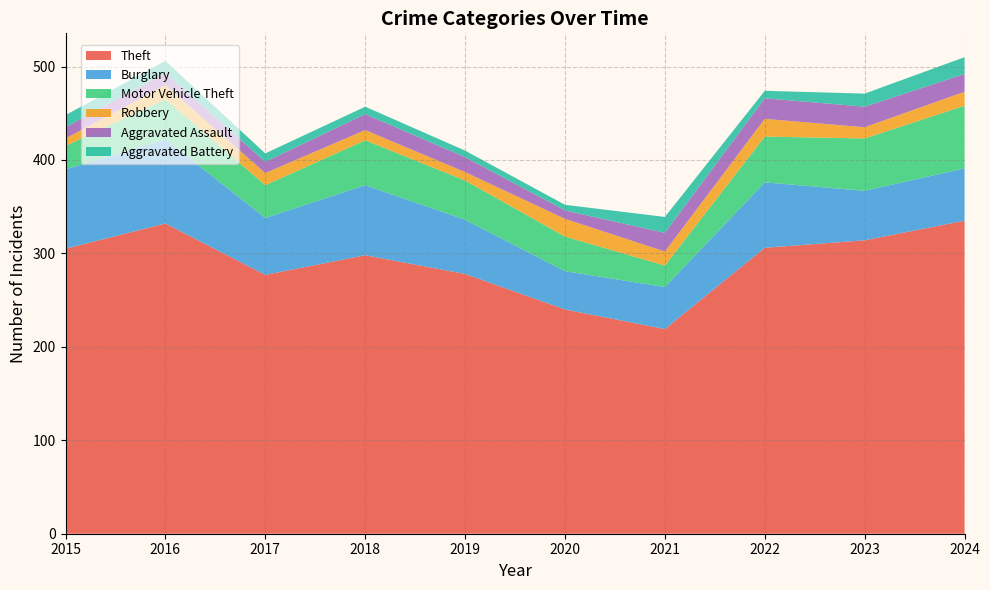

Reading right to left, what are all the values shown in this chart?

Theft: 335	314	306	219	240	278	298	277	332	305
Burglary: 56	53	70	45	41	58	75	61	90	85
Motor Vehicle Theft: 67	56	49	23	37	42	48	35	43	25
Robbery: 15	12	19	15	19	9	11	13	15	8
Aggravated Assault: 19	22	22	20	9	16	17	12	13	12
Aggravated Battery: 18	14	8	17	6	7	8	9	13	13